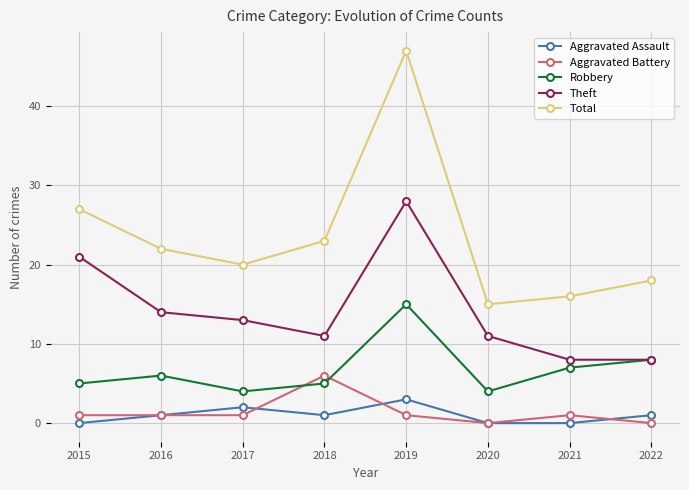

List the series in order of their peak value, lowest first.

Aggravated Assault, Aggravated Battery, Robbery, Theft, Total